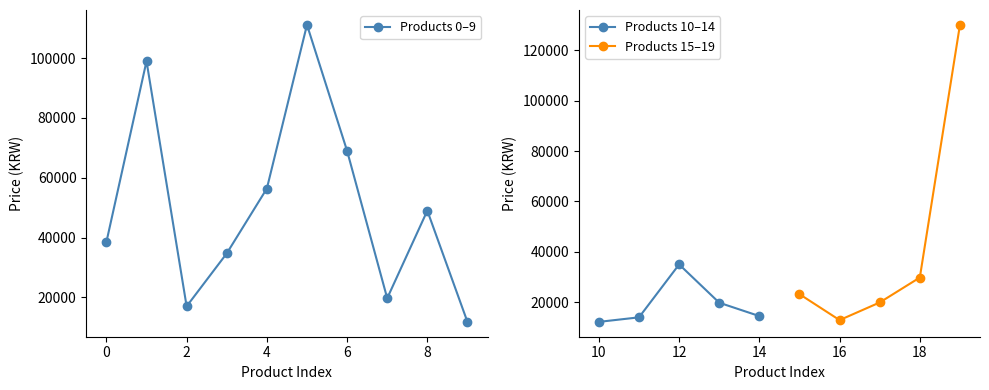

Where is the data nearest to the value 70945?

6